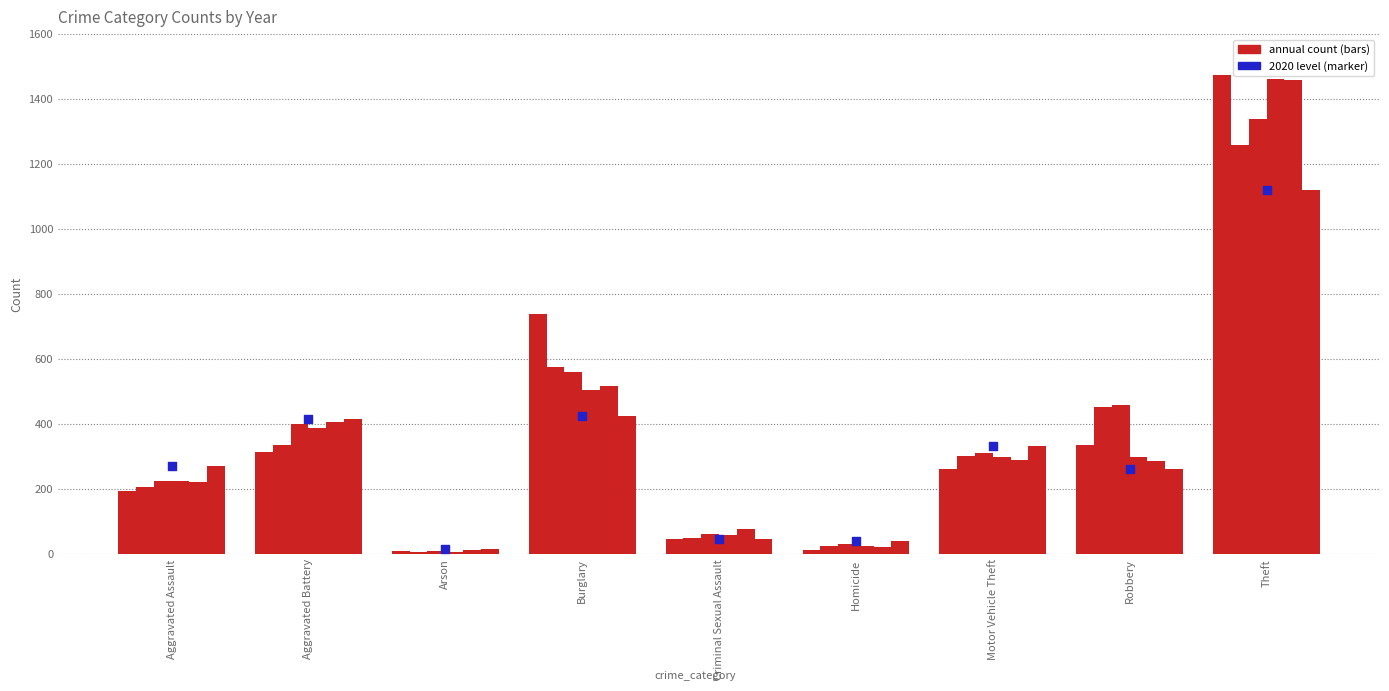

Approximately how many times larger is the value at Robbery compared to Aggravated Assault?

1.0